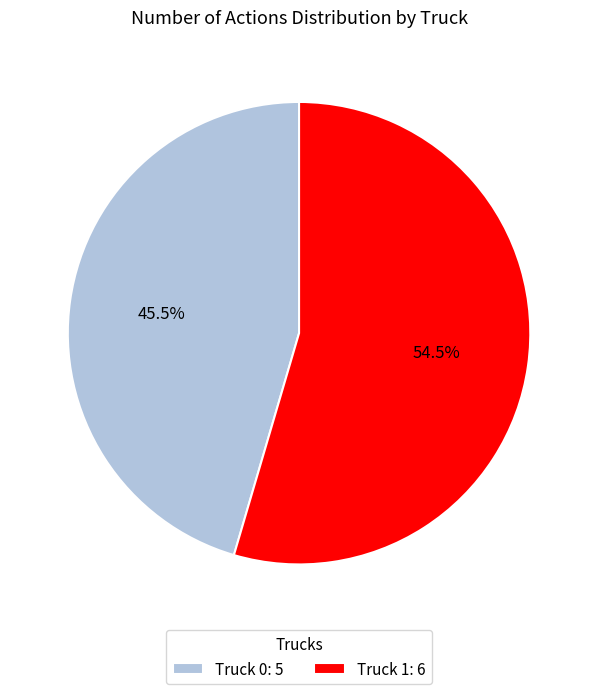

What percentage is NOT represented by Truck 0: 5?

54.5%